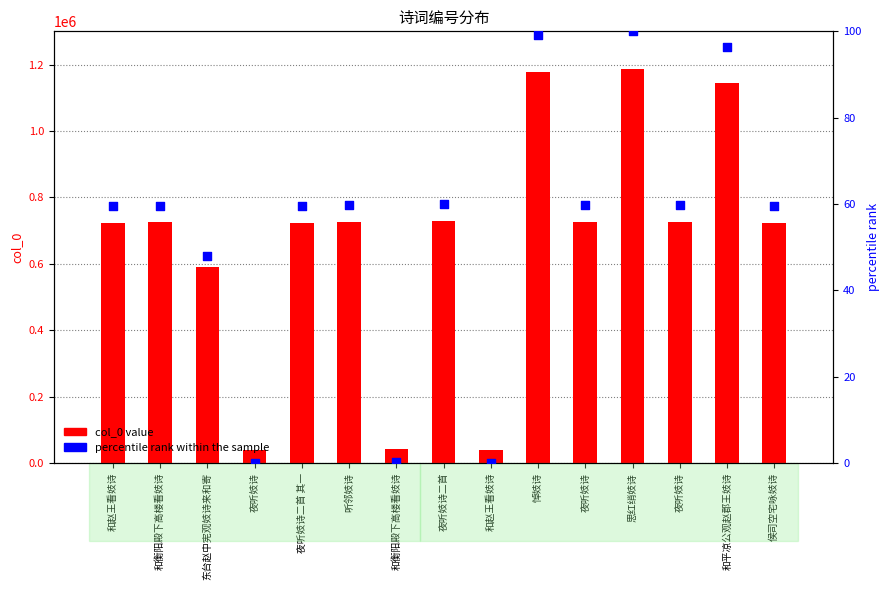

At which category is the sum across all series the highest?

思红绡妓诗